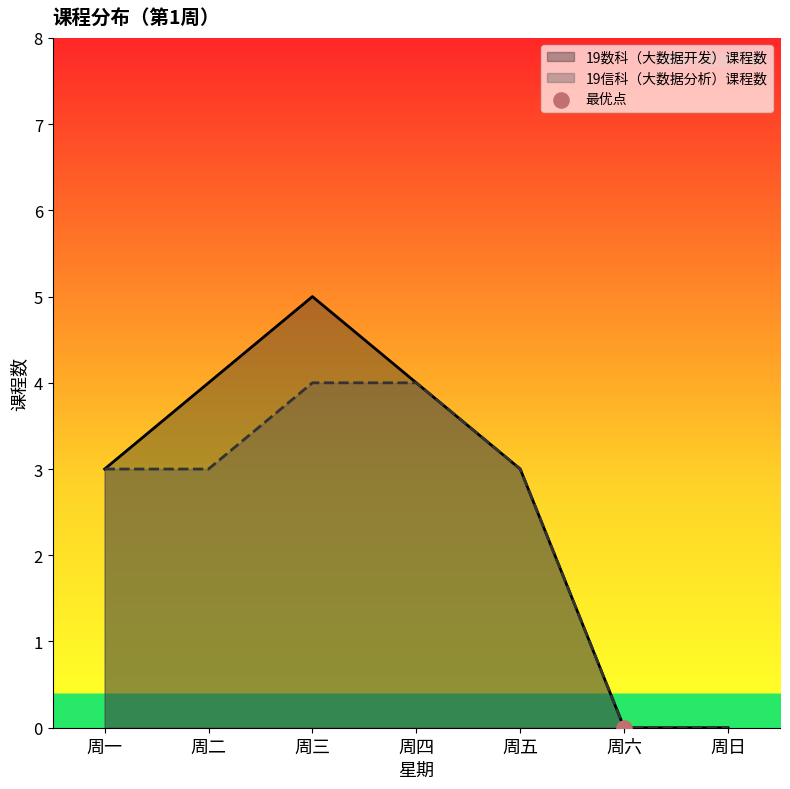

Which series contains the highest Y value?

19数科（大数据开发）课程数